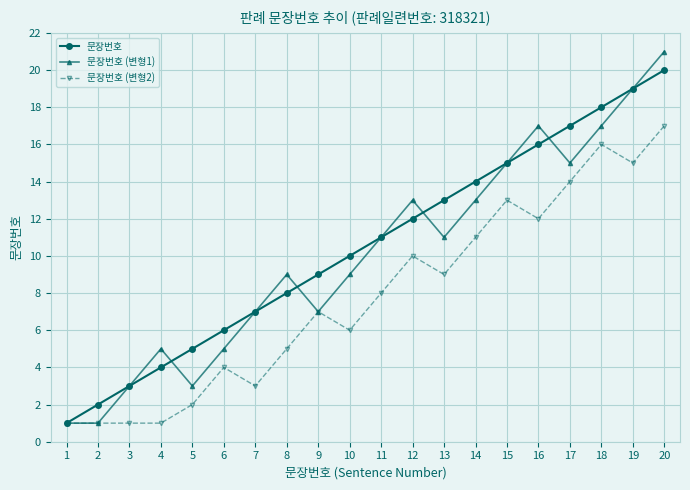

What is the value of the 문장번호 (변형1) point at the 18th from the left?

17